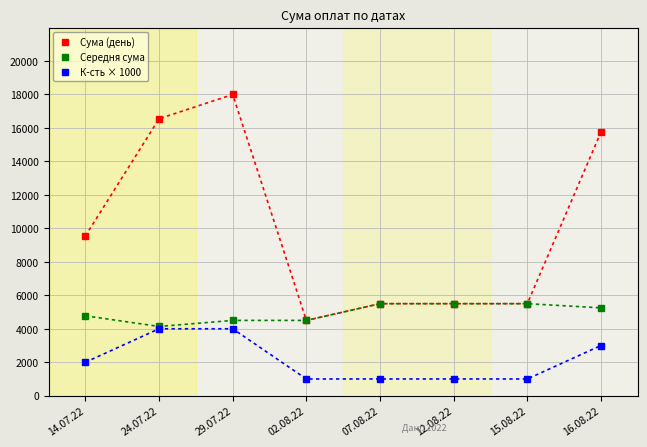

How many categories are shown in the chart?

8